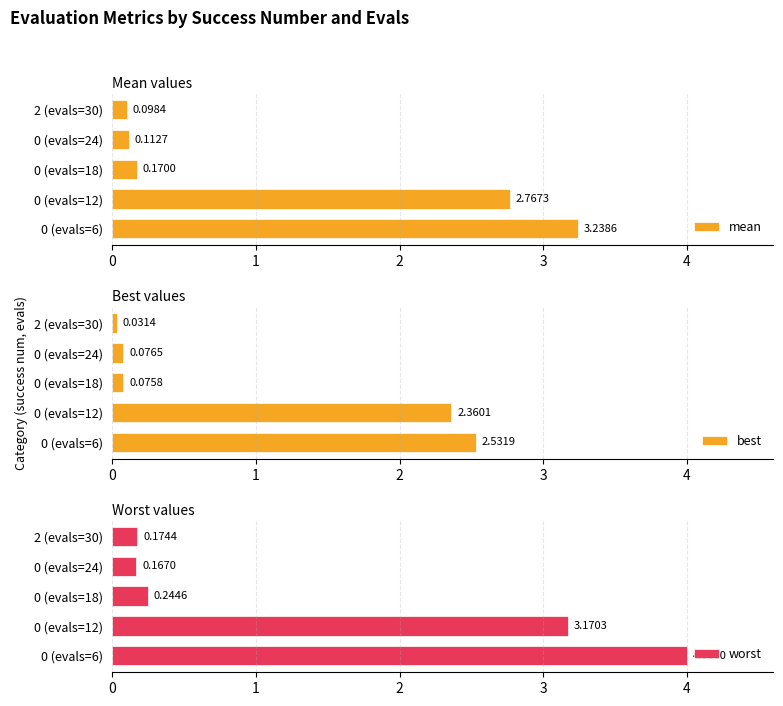

True or false: worst has a value of 0.4 at 0 (evals=18).

False